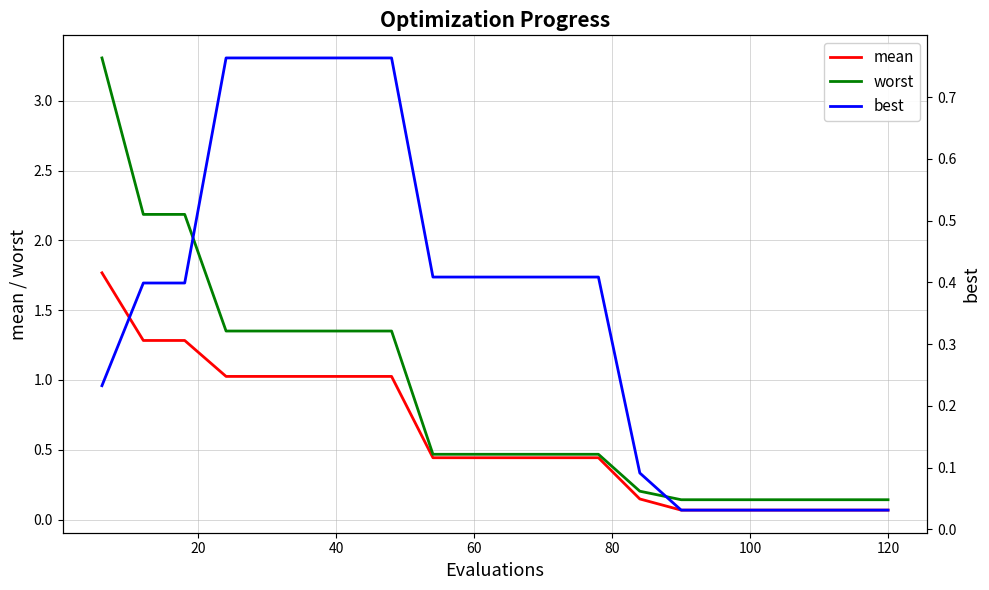

What is the maximum value for mean?

1.8